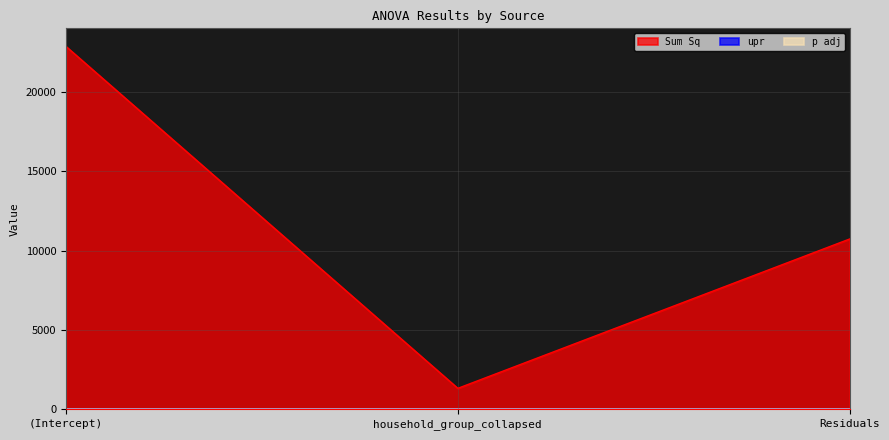

How many lines are shown in the chart?

3